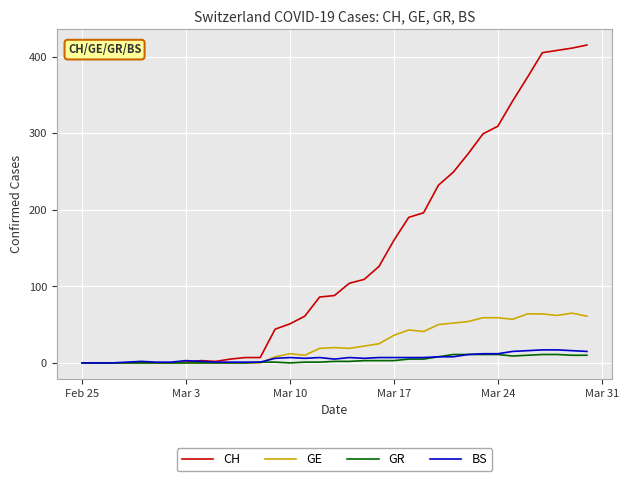

Which series has the largest range (max minus min)?

CH